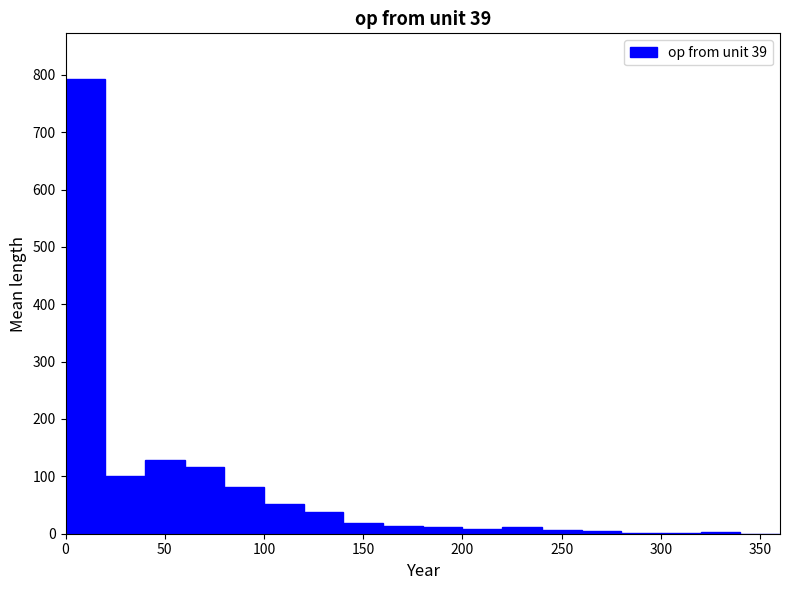

Reading left to right, list every bar in this chart as the range it spans on the x-axis followed by its height. The values are not printed on the chart, so give them approximately, as read against the axis.

0 to 20: 790
20 to 40: 100
40 to 60: 130
60 to 80: 120
80 to 100: 80
100 to 120: 50
120 to 140: 40
140 to 160: 20
160 to 180: 10
180 to 200: 10
200 to 220: under 10
220 to 240: 10
240 to 260: under 10
260 to 280: under 10
280 to 300: under 10
300 to 320: under 10
320 to 340: under 10
340 to 360: 0